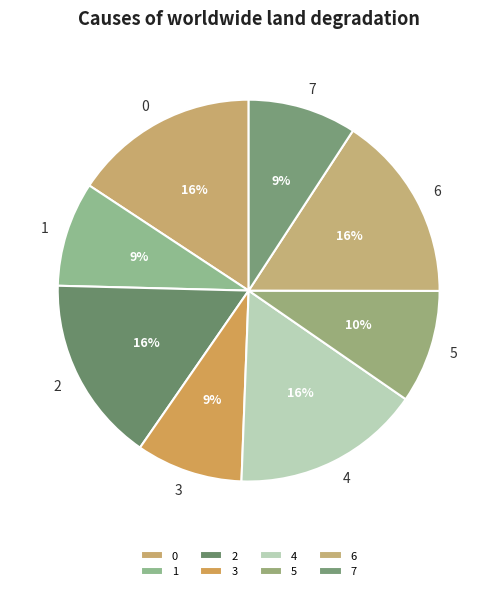

Approximately how many times larger is the value at 2 compared to 1?

1.8